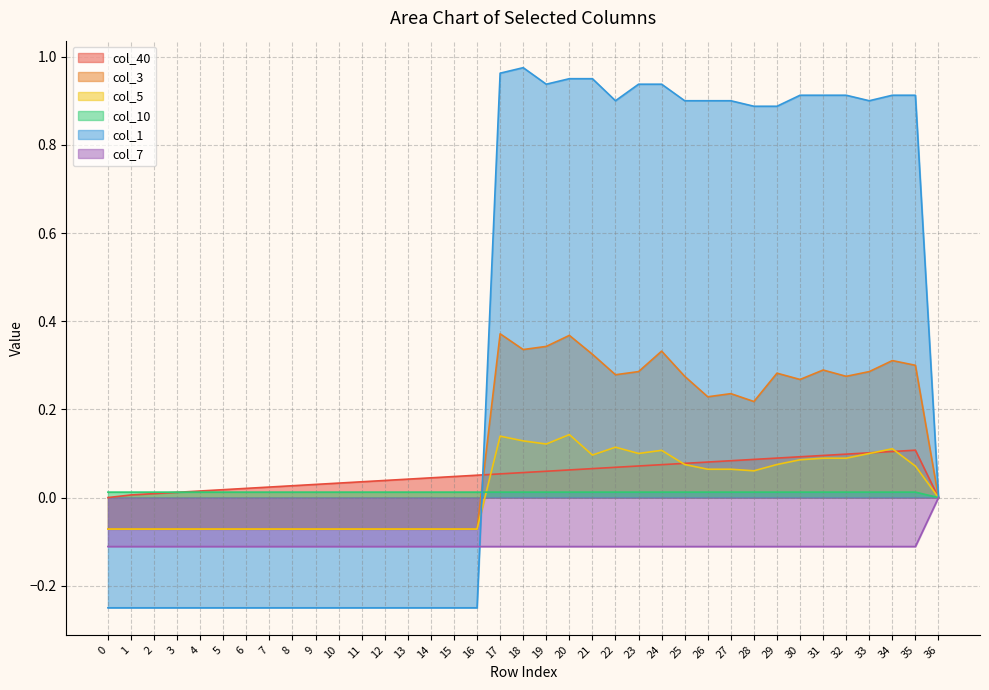

The value of col_10 at 5 is 0.0. True or false?

False